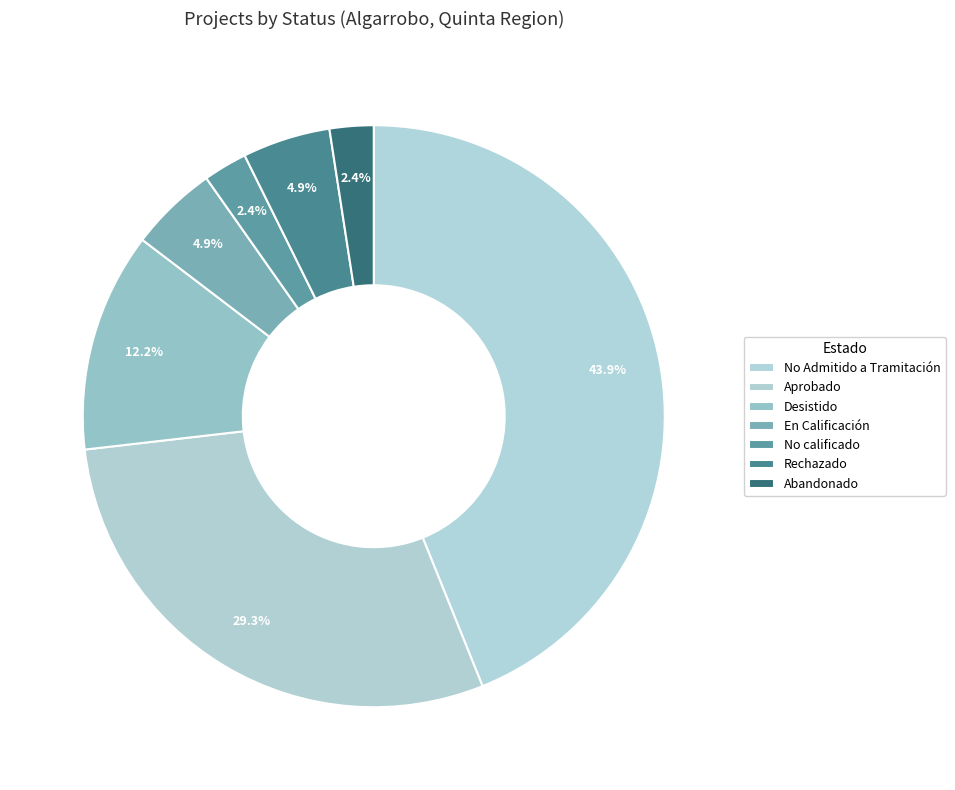

What is the change in value from No Admitido a Tramitación to En Calificación?

-16